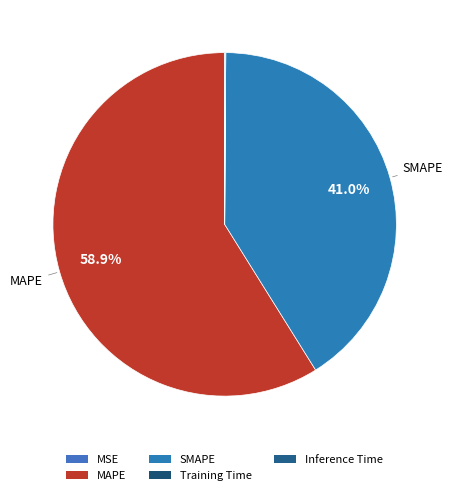

Does MAPE represent more than half of the total?

Yes